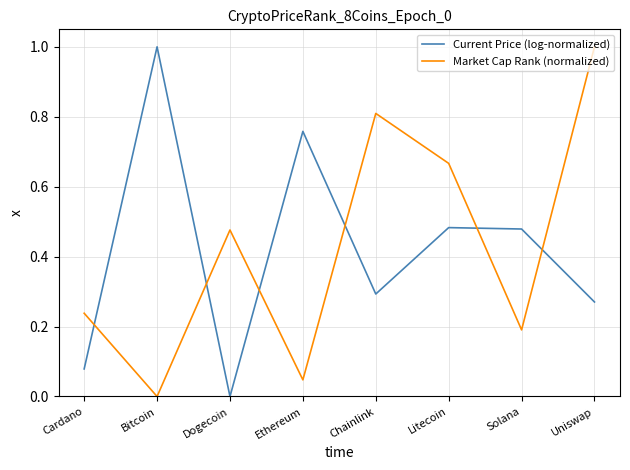

What is the total value across all series at Bitcoin?

1.0